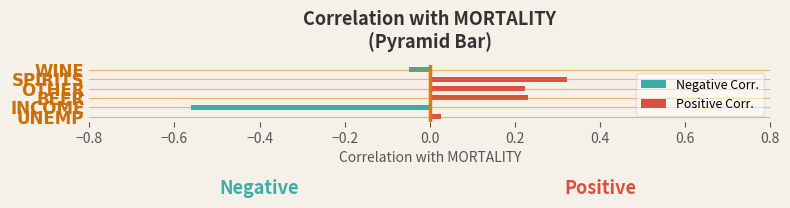

How many bars are there in each group?

2